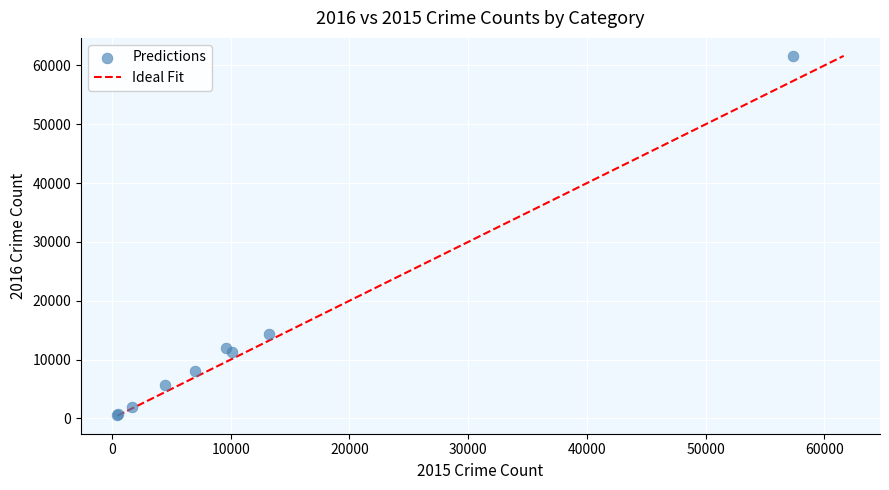

What Y value in the scatter plot is closest to 31069?

14289